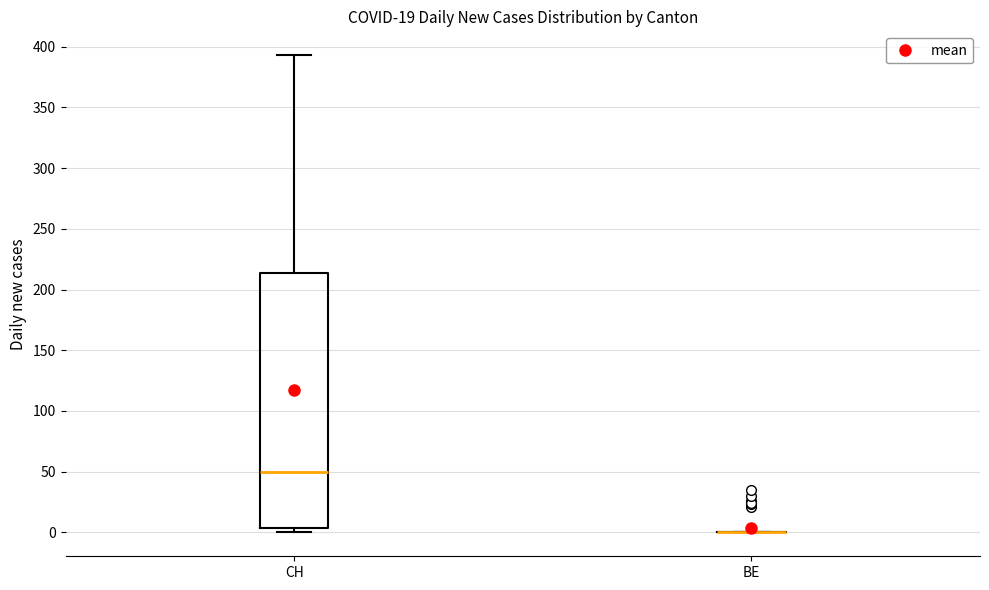

Reading left to right, read every box against the y-axis: the position of its median line, the range the box covers, and the ends of its whiskers. The values are not printed on the chart, so give them approximately, as read against the axis.

CH: median 50, box 5 to 215, whiskers 0 to 395
BE: box collapsed to a line at 0, whiskers 0 to 0